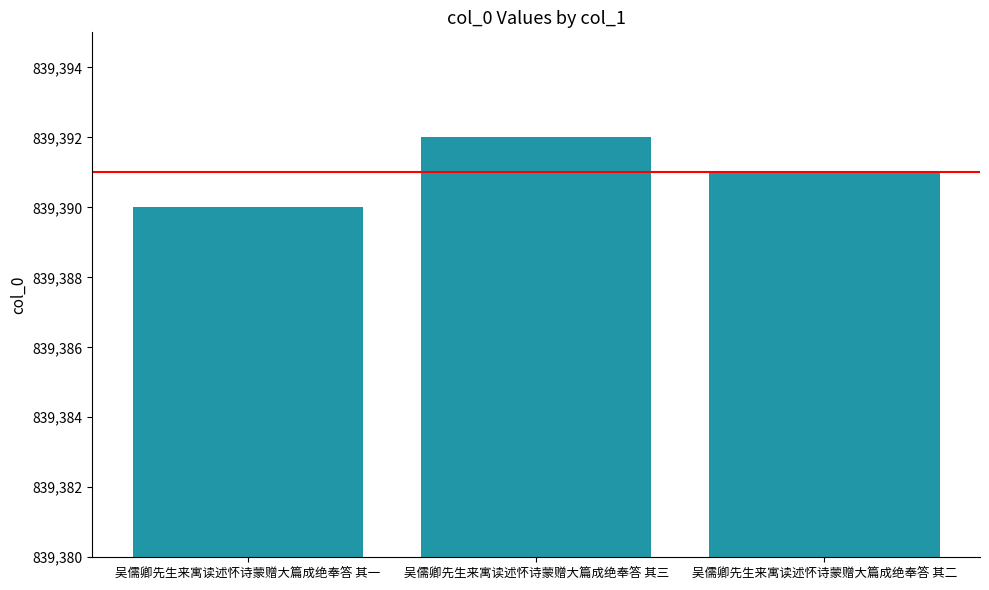

What is the ratio of the value at 吴儒卿先生来寓读述怀诗蒙赠大篇成绝奉答 其三 to the value at 吴儒卿先生来寓读述怀诗蒙赠大篇成绝奉答 其一?

1.0